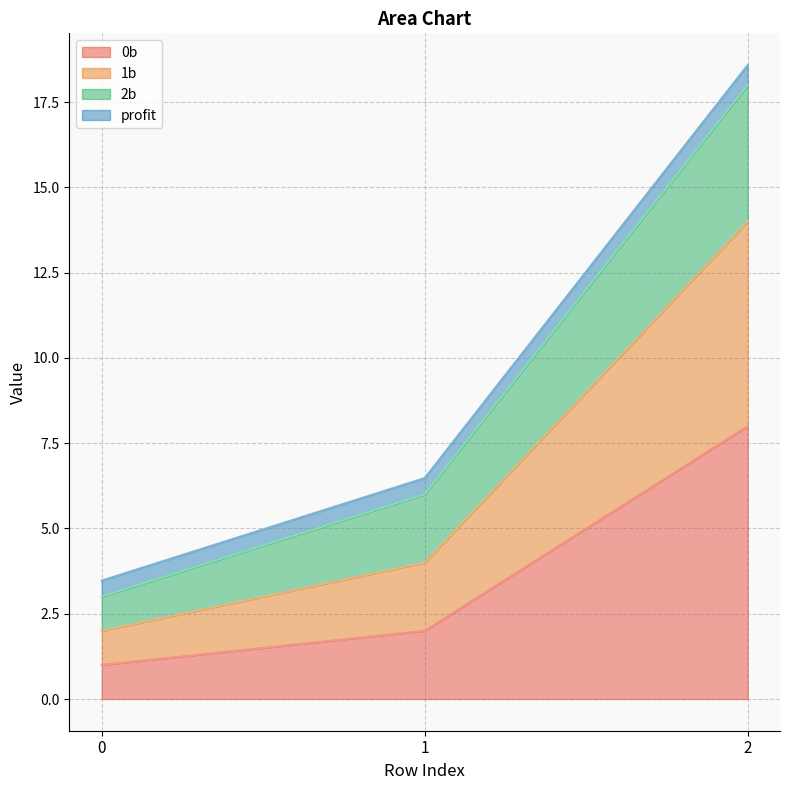

What is the difference between the 0b values at 1 and 0?

1.0